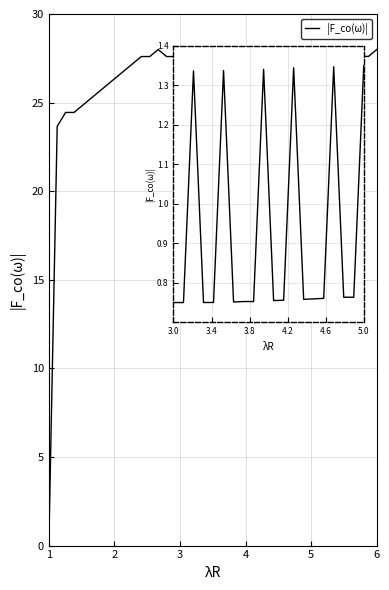

What is the difference between the second highest and minimum values?

28.0